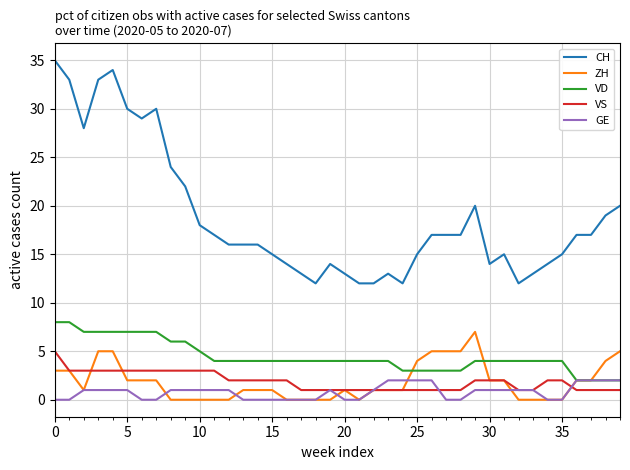

What are all the series names shown in the legend?

CH, ZH, VD, VS, GE